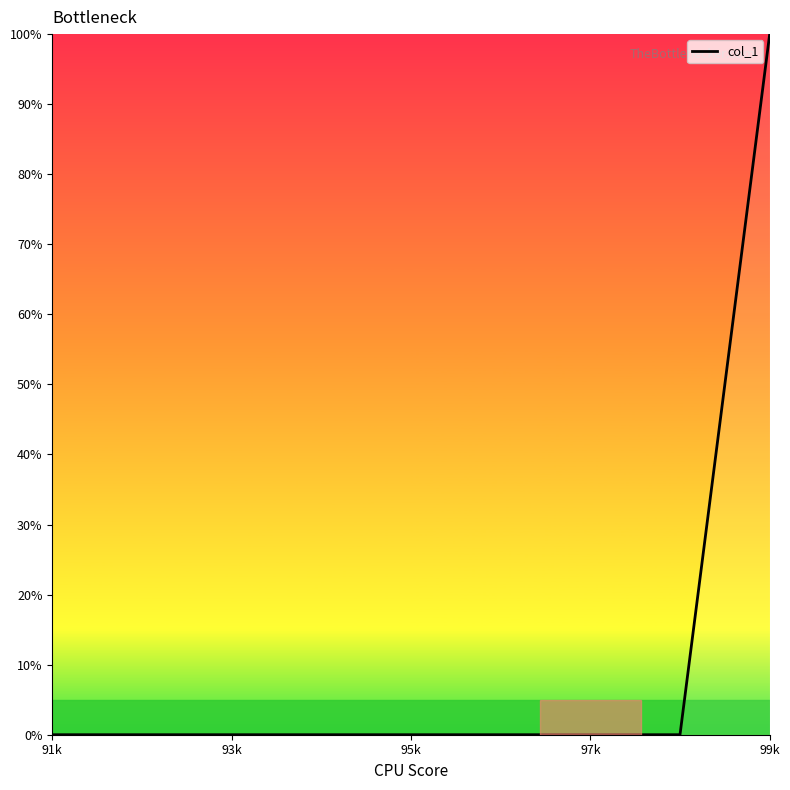

What is the greatest value displayed?

100